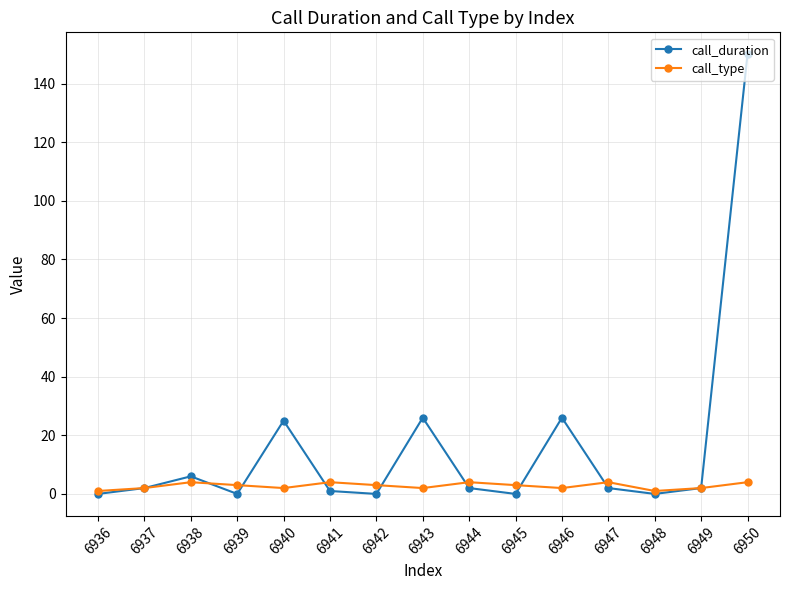

Which series has the largest total across all categories?

call_duration